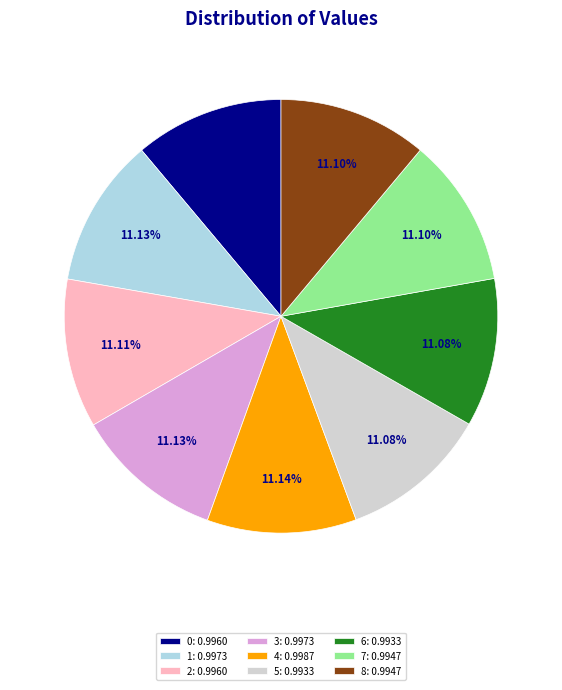

To the nearest percent, what is the average slice percentage?

11%